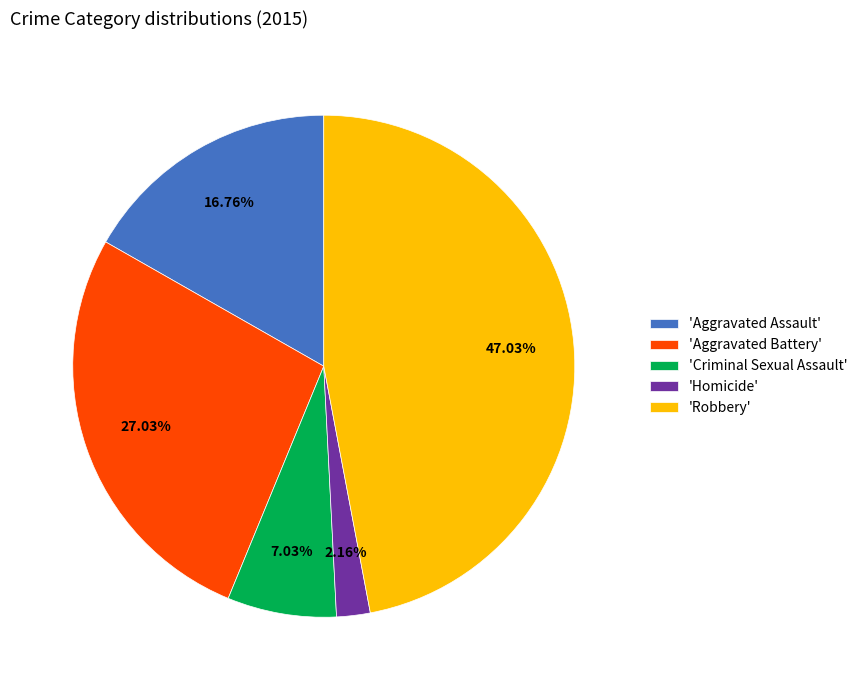

What is the largest slice in the pie chart?

'Robbery'